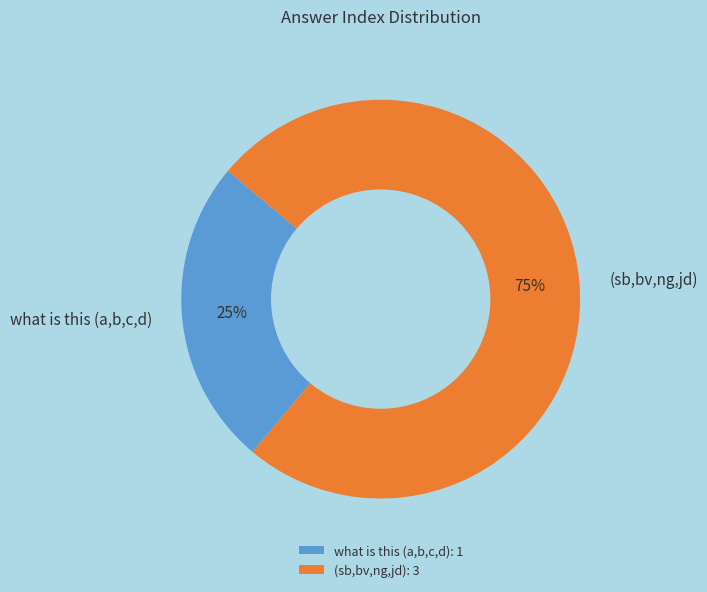

Do what is this (a,b,c,d) and (sb,bv,ng,jd) together represent more than half of the pie?

Yes